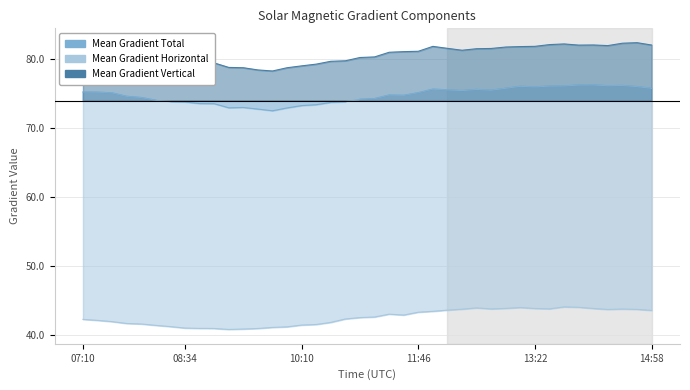

Reading right to left, what are all the values shown in this chart?

Mean Gradient Total: 75.8	76.0	76.2	76.1	76.3	76.2	76.1	76.1	76.0	76.1	75.8	75.5	75.6	75.4	75.5	75.6	75.1	74.7	74.8	74.3	74.2	73.8	73.7	73.4	73.3	72.9	72.5	72.8	73.0	73.0	73.5	73.6	73.8	73.8	74.0	74.4	74.6	75.1	75.2	75.2
Mean Gradient Horizontal: 43.6	43.7	43.8	43.7	43.9	44.0	44.1	43.8	43.9	44.0	43.9	43.8	43.9	43.8	43.6	43.5	43.3	42.9	43.0	42.6	42.5	42.3	41.8	41.5	41.5	41.2	41.1	41.0	40.9	40.8	41.0	41.0	41.0	41.2	41.4	41.6	41.7	42.0	42.1	42.3
Mean Gradient Vertical: 82.0	82.4	82.3	82.0	82.1	82.0	82.2	82.1	81.9	81.8	81.8	81.5	81.5	81.3	81.6	81.9	81.1	81.1	81.0	80.3	80.2	79.8	79.7	79.3	79.0	78.8	78.3	78.4	78.8	78.8	79.5	79.8	80.2	79.9	80.2	80.7	80.8	81.4	81.6	81.6